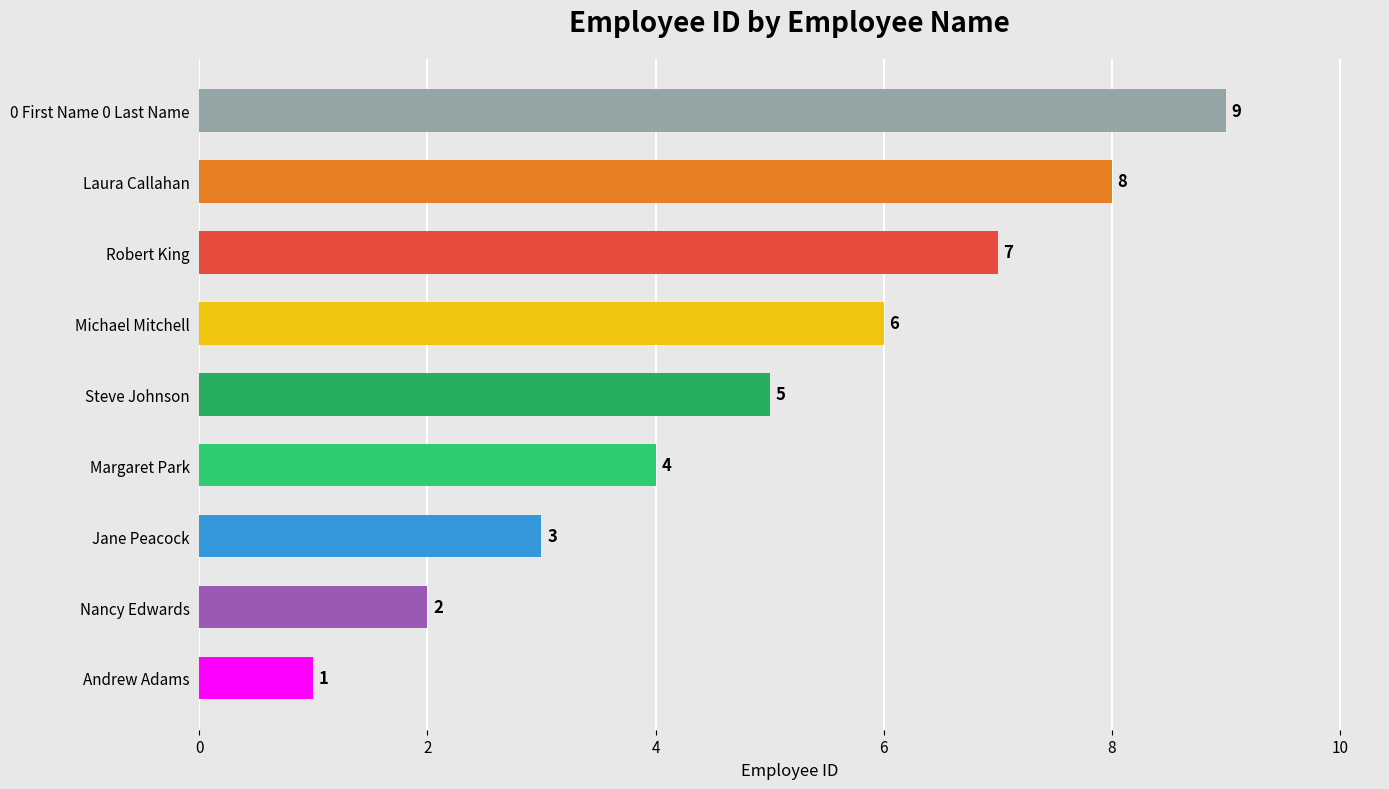

How many series are shown in this chart?

1